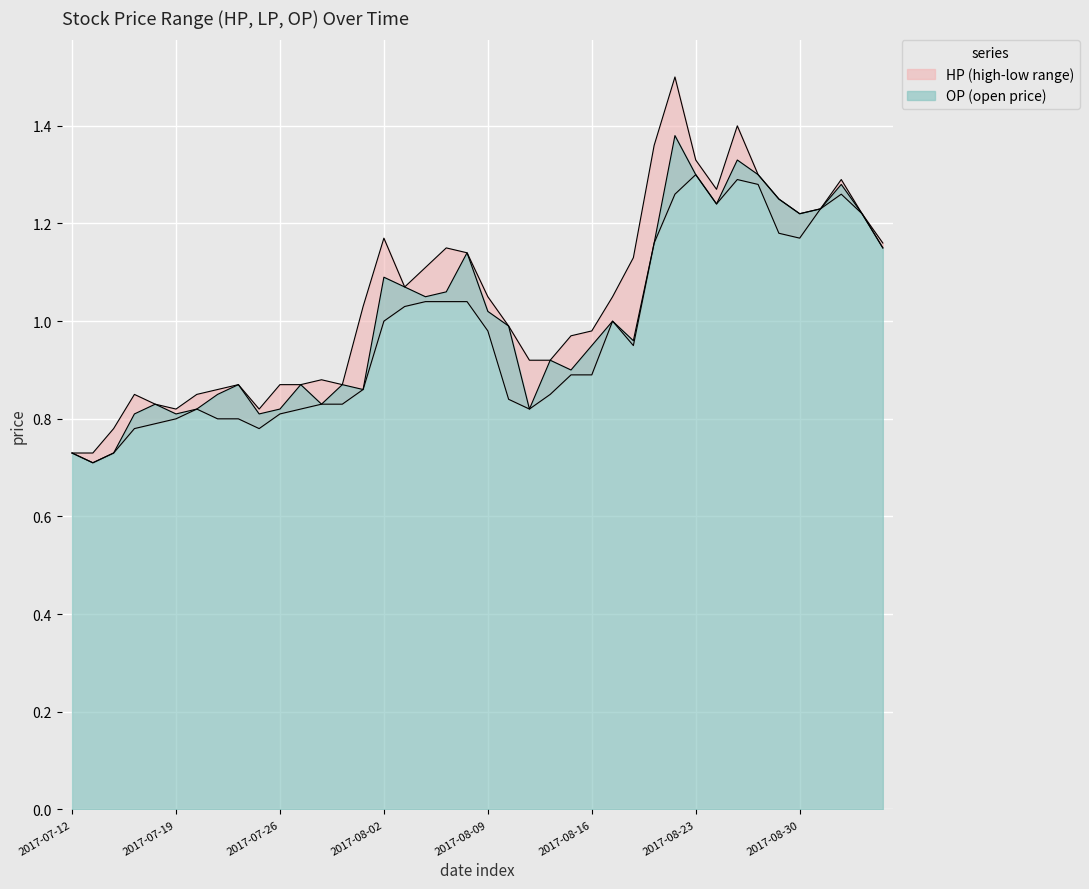

At how many categories does at least one series exceed 1?

21